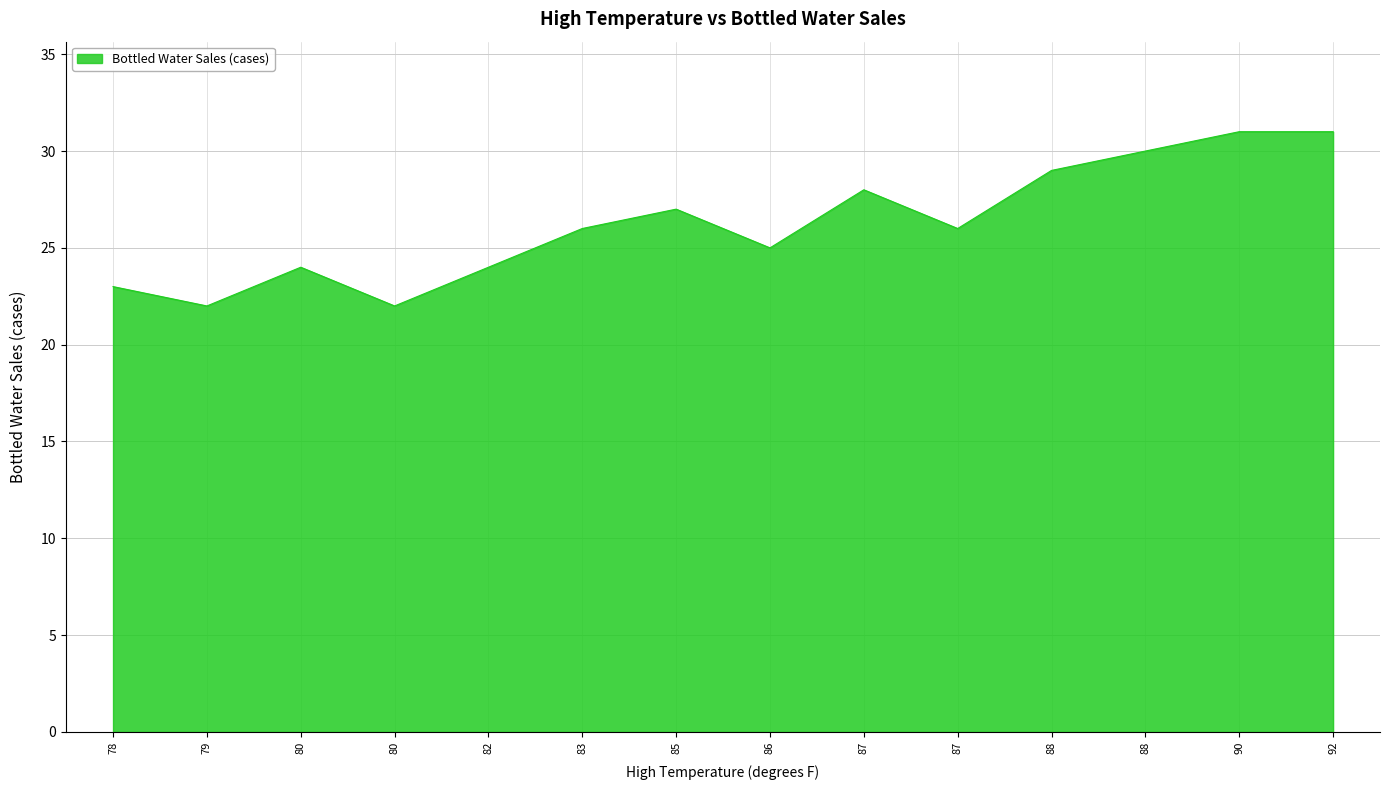

How many lines are shown in the chart?

1